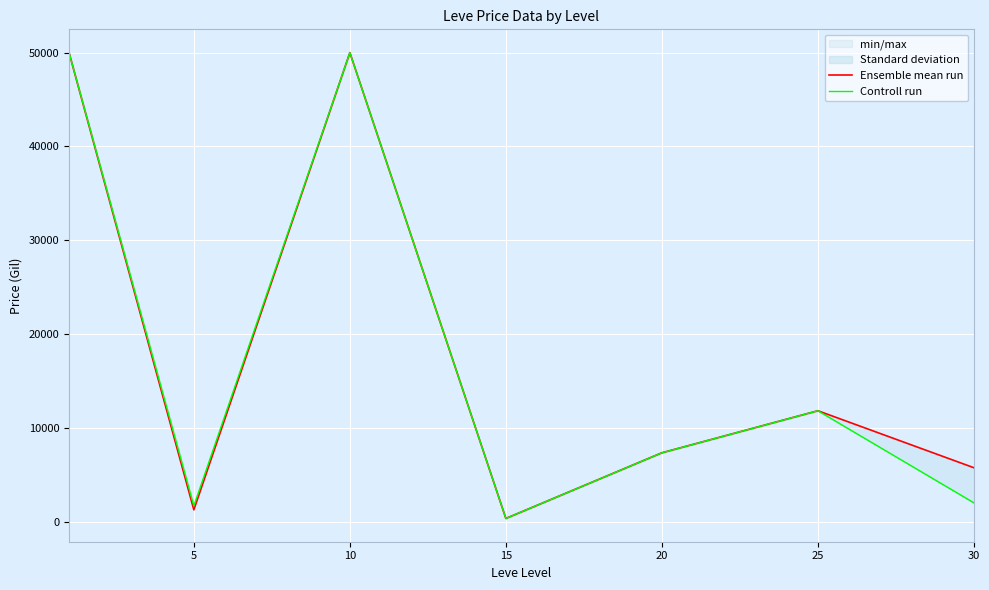

Which series has the widest spread of values?

Ensemble mean run